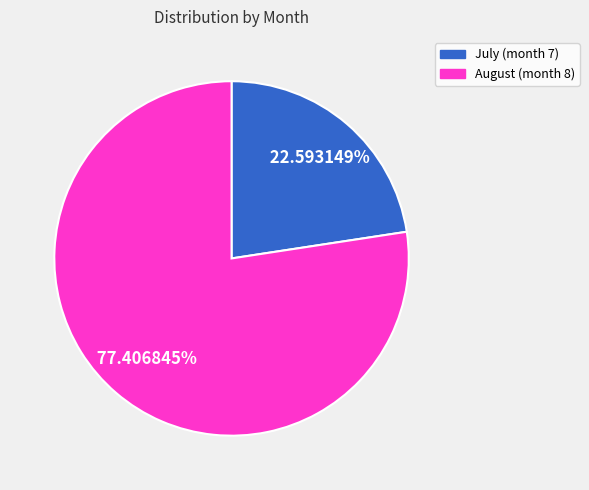

Is there any slice that represents more than half of the pie?

Yes